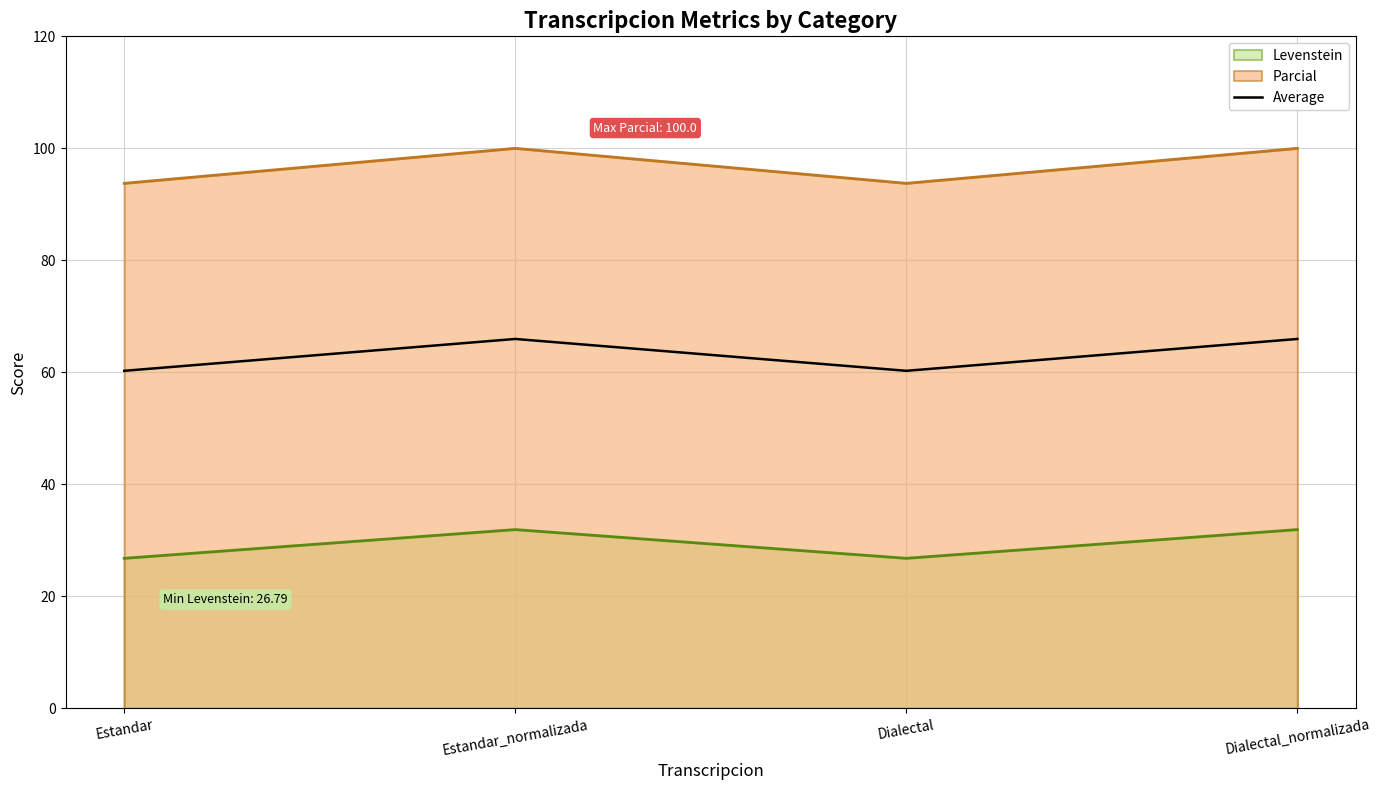

What is the label of the 1st point from the right?

Dialectal_normalizada